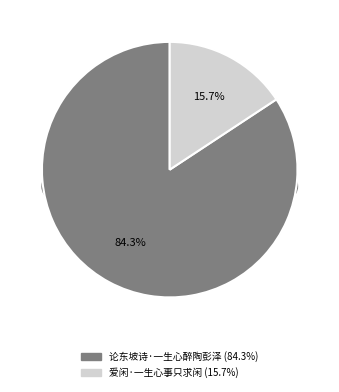

How many slices are in this pie chart?

2